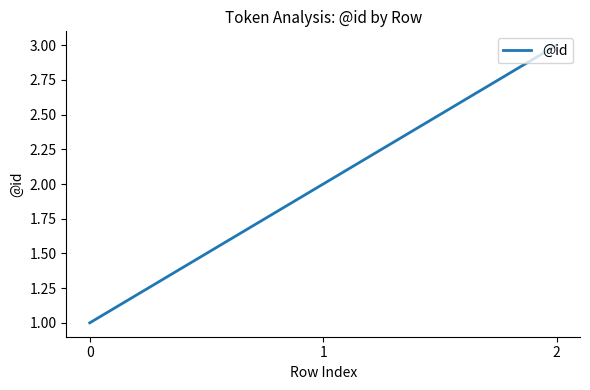

Rank the categories by value from highest to lowest.

2, 1, 0